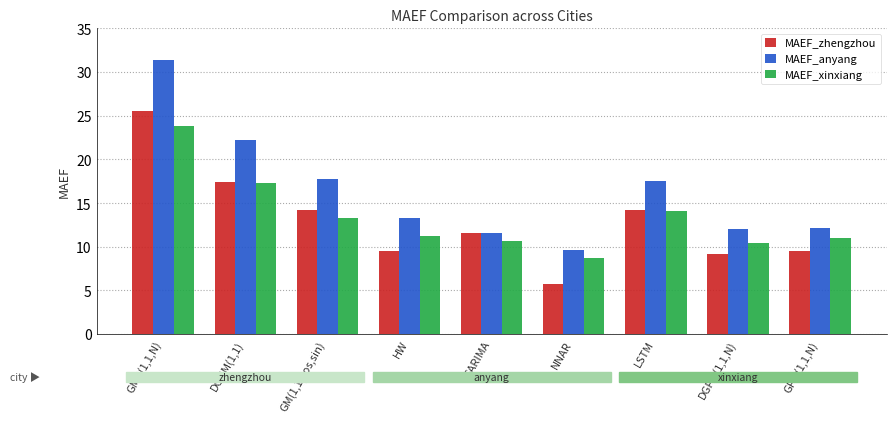

At which label does MAEF_xinxiang reach its minimum?

NNAR